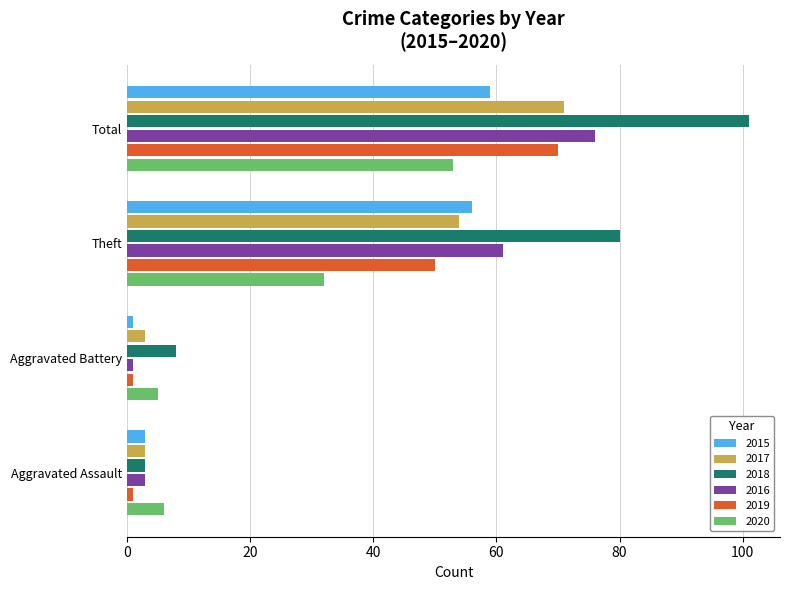

What is the sum of the 2019 values at Aggravated Battery and Aggravated Assault?

2